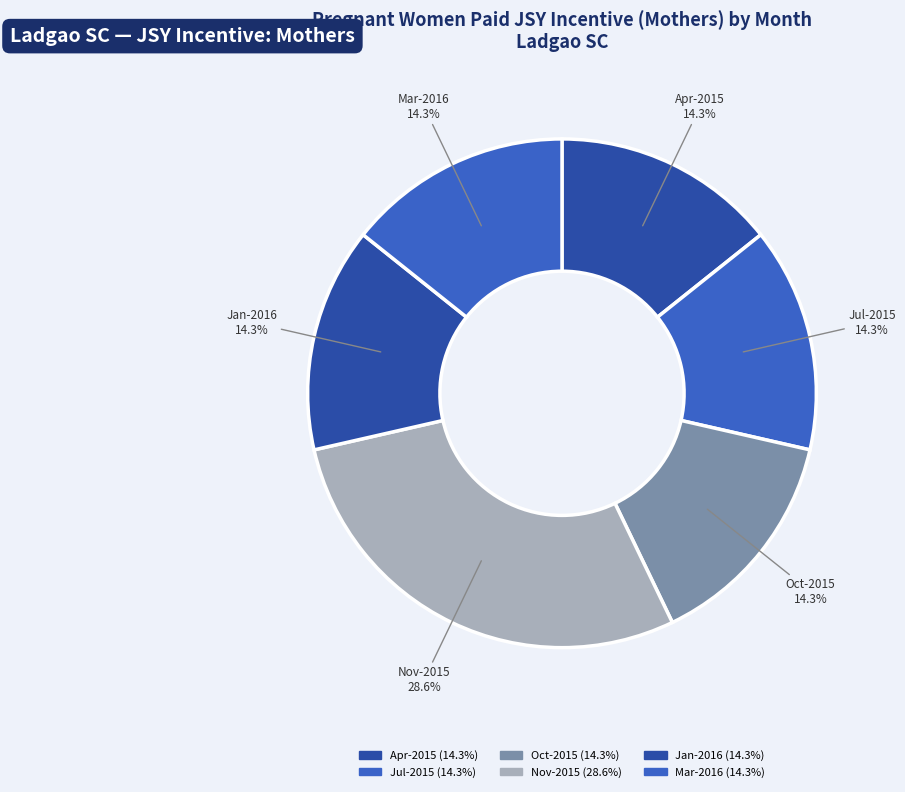

How many slices are in this pie chart?

6